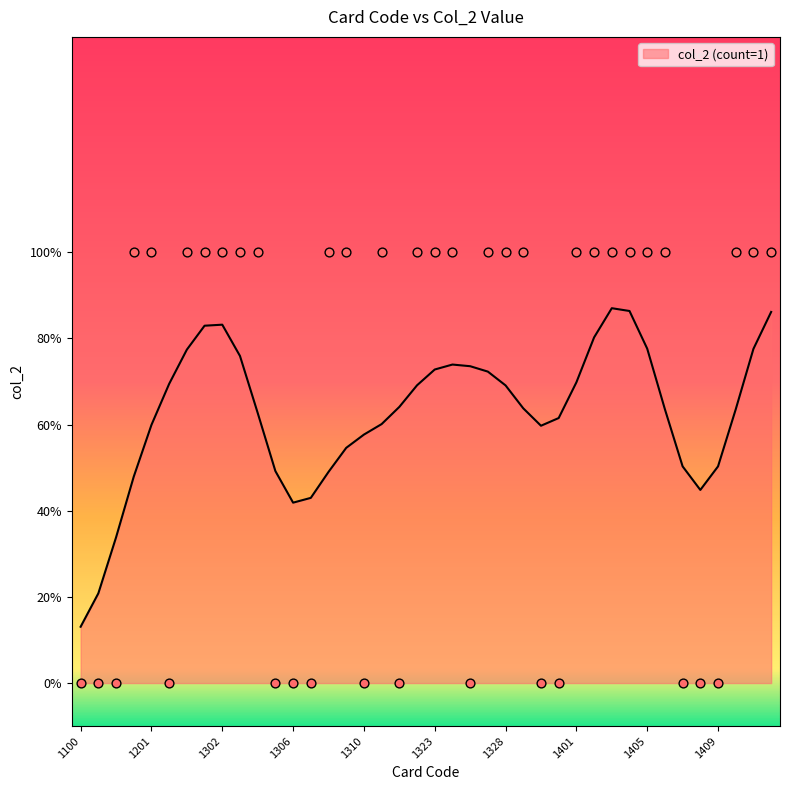

Between 1411 and 1305, which is larger?

1411